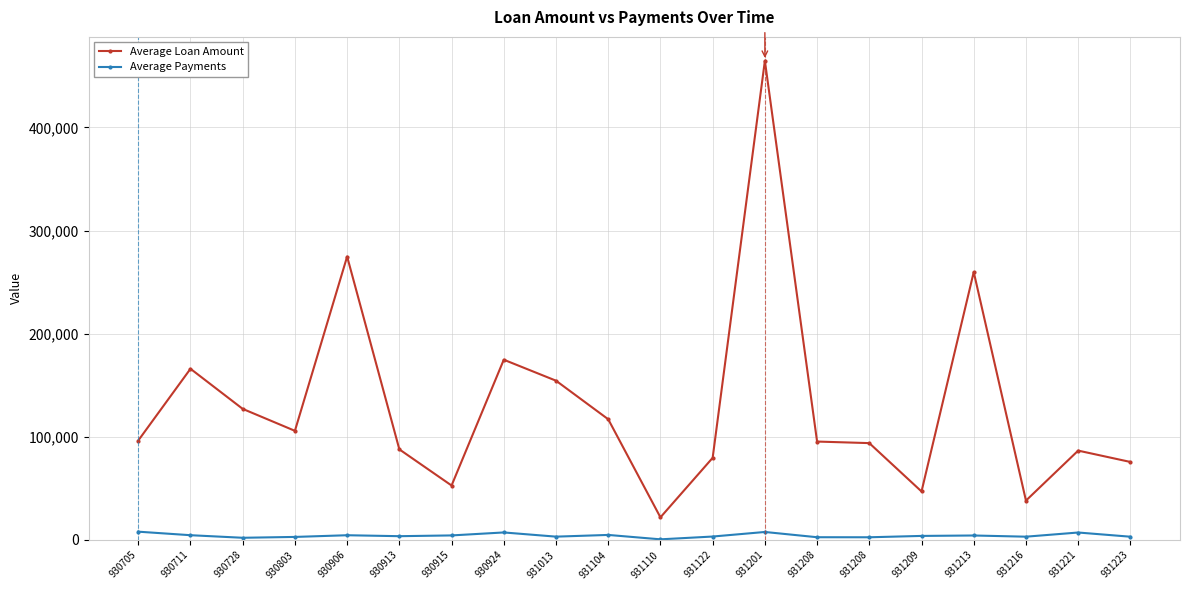

What is the value of the Average Payments point at the 2nd from the left?

4610